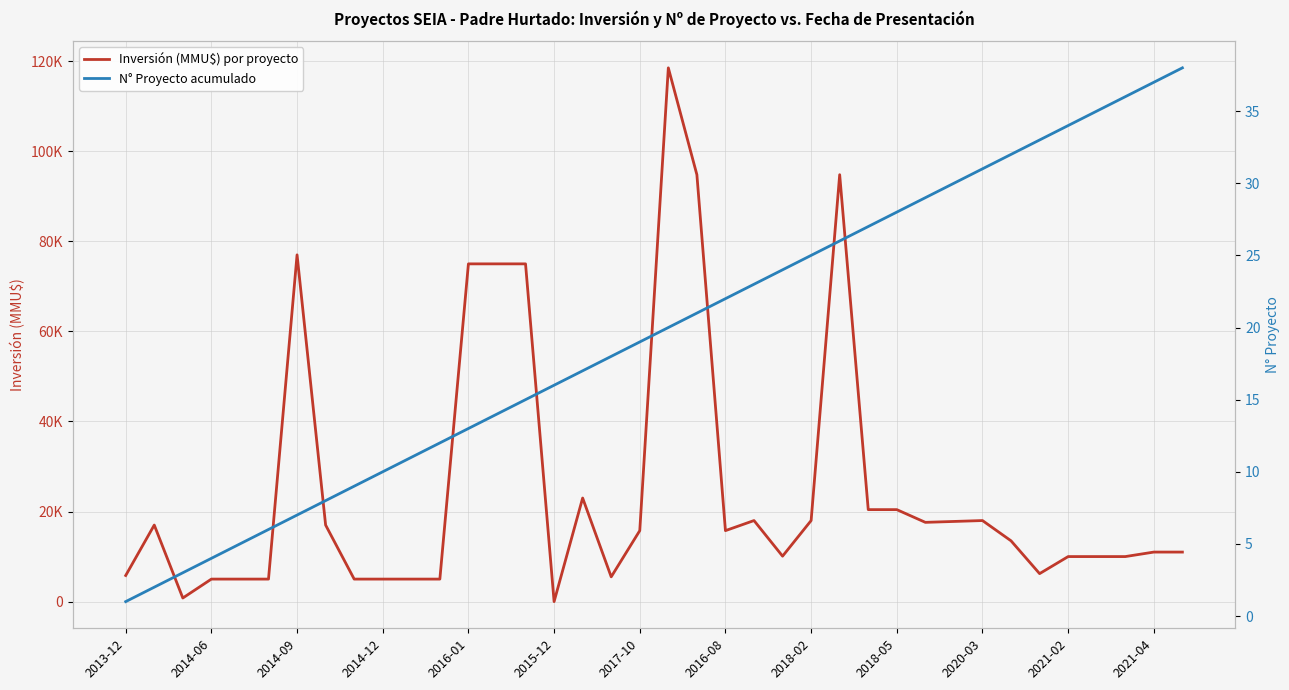

Rank the series at 29 from highest to lowest value.

Inversión (MMU$) por proyecto, N° Proyecto acumulado